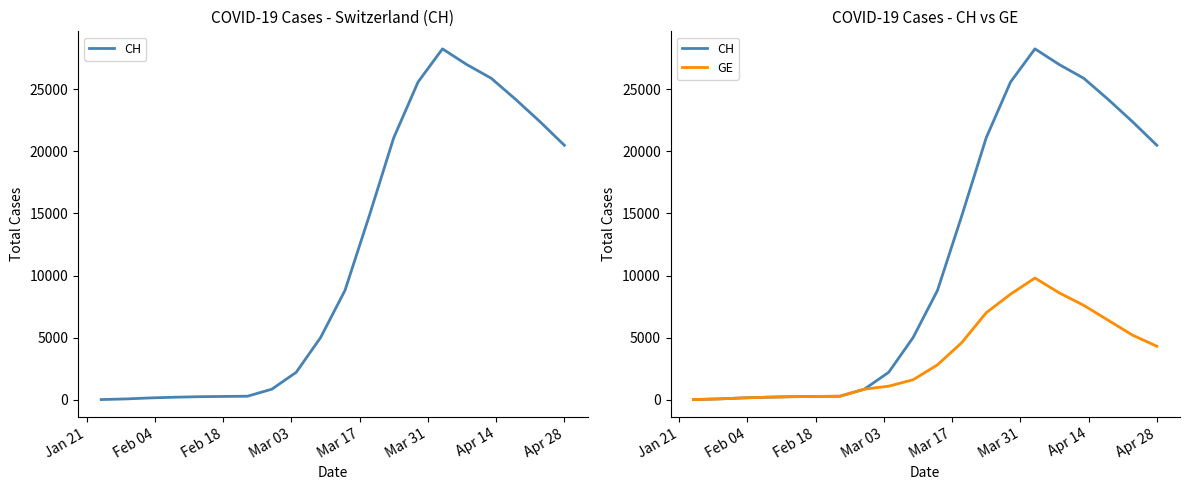

How many lines are shown in the chart?

2